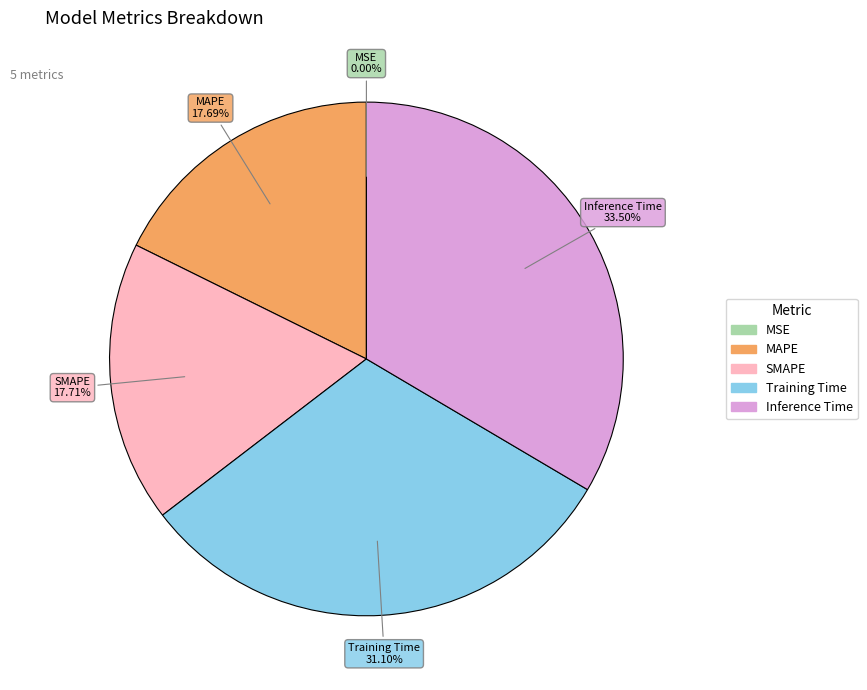

Which slice is the largest?

Inference Time